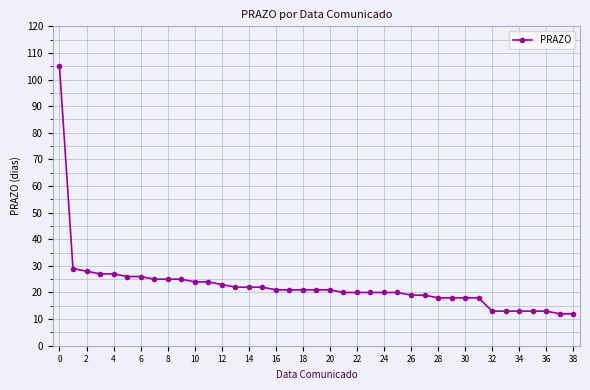

What is the maximum value shown in the chart?

105